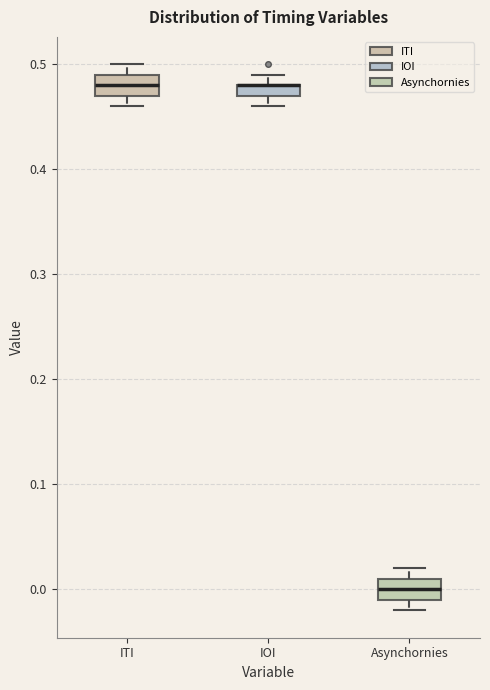

Where does the upper whisker of the box for IOI end on the y-axis? The values are not printed on the chart, so give them approximately, as read against the axis.

0.49